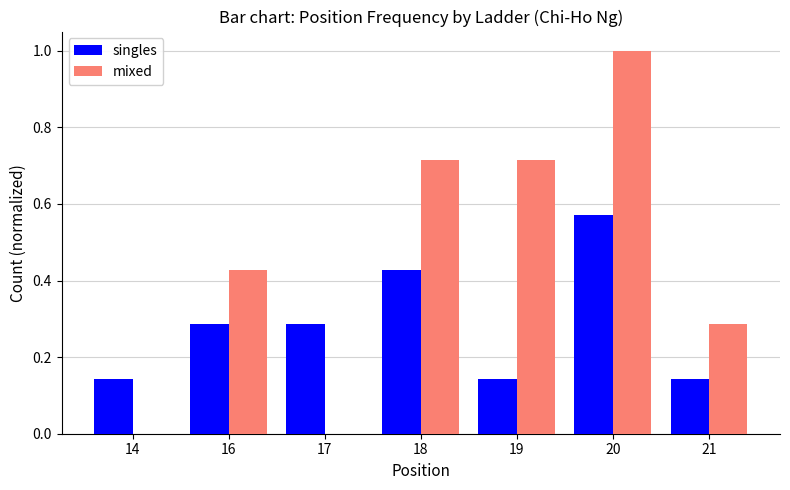

Which series has the largest total across all categories?

mixed